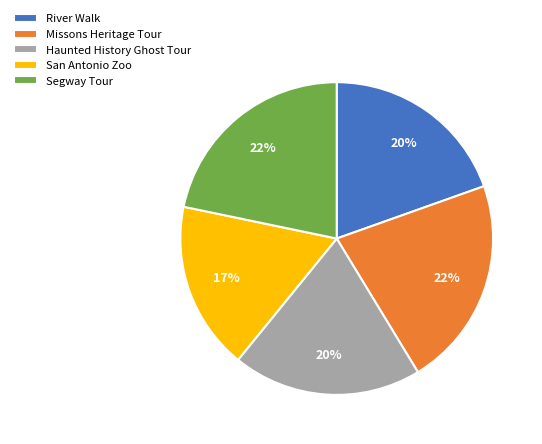

Is Haunted History Ghost Tour the majority of the pie?

No